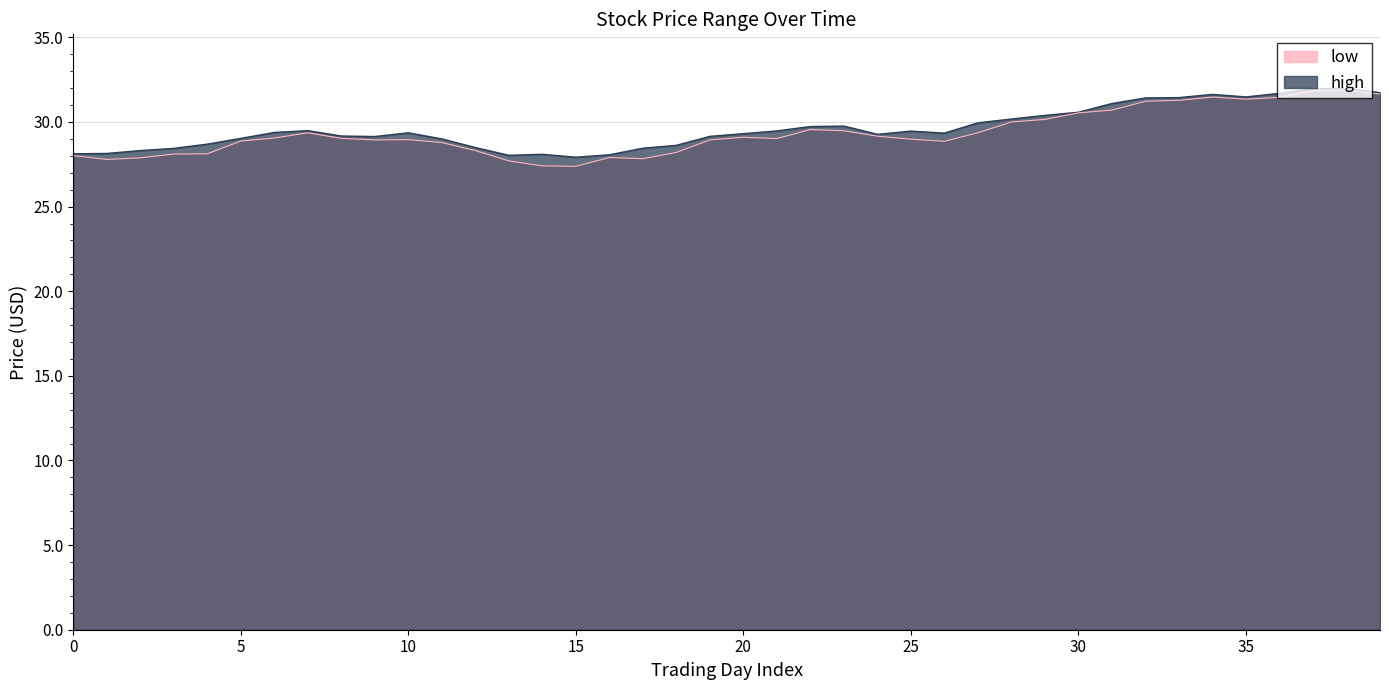

What is the smallest value displayed?

27.4